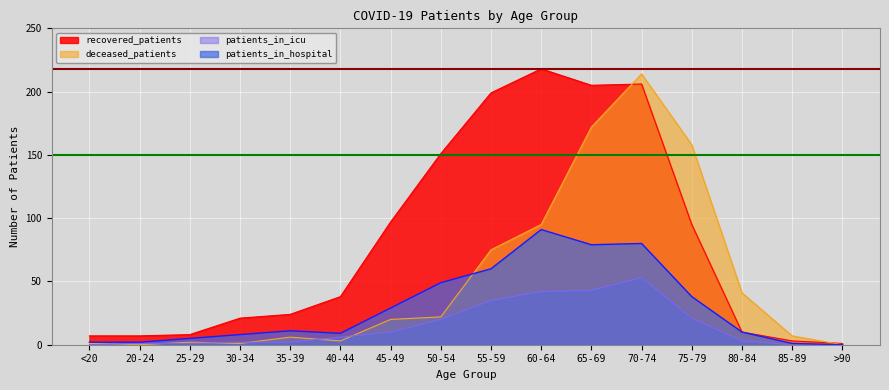

True or false: deceased_patients has a value of 2 at 25-29.

True